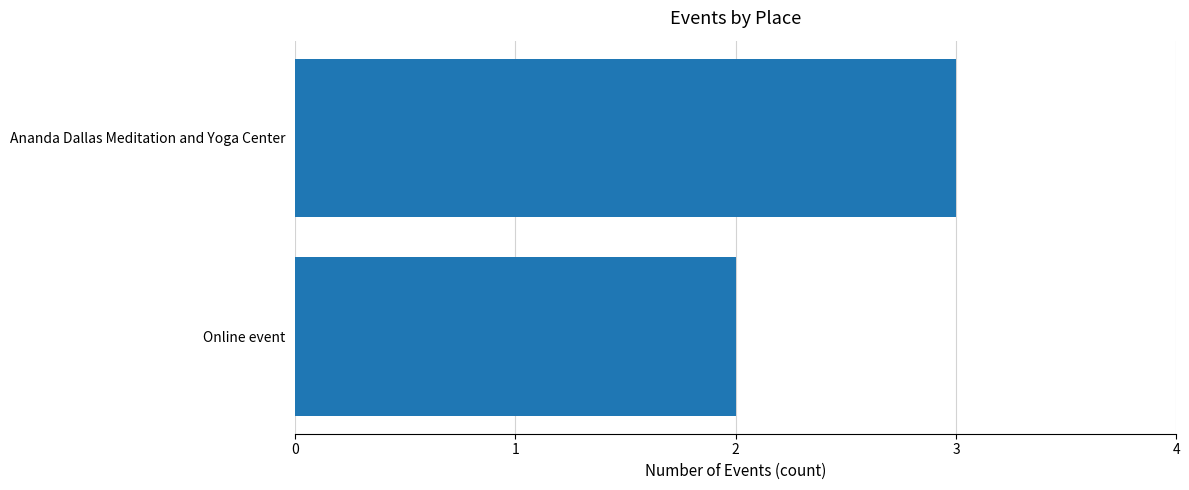

Reading bottom to top, transcribe all the data shown in this chart.

2	3